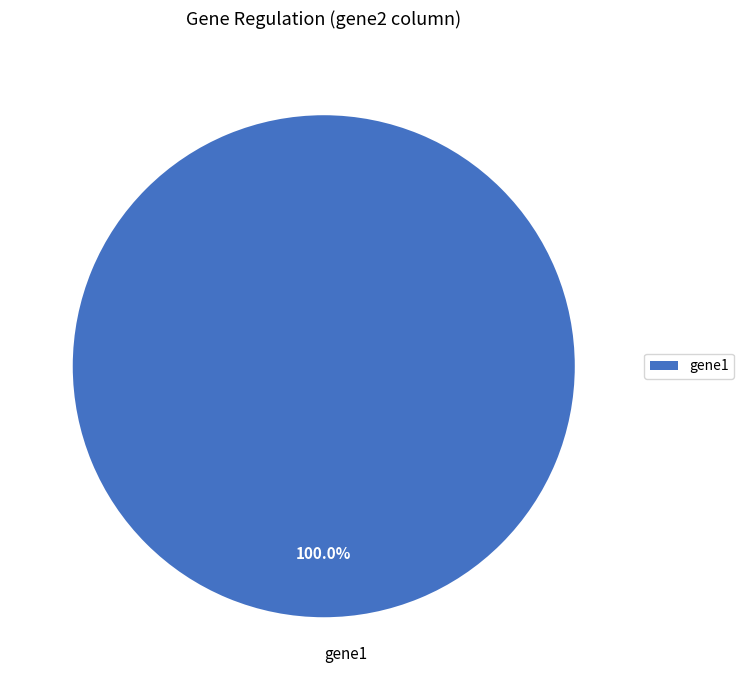

What is the majority slice?

gene1